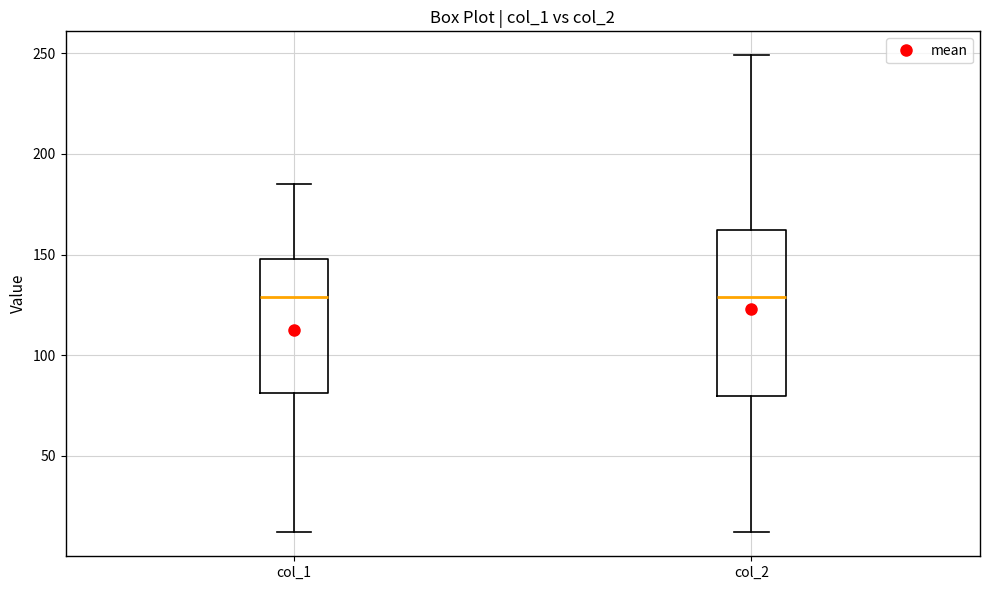

Which box is the tallest, from its lower edge to its upper edge?

col_2